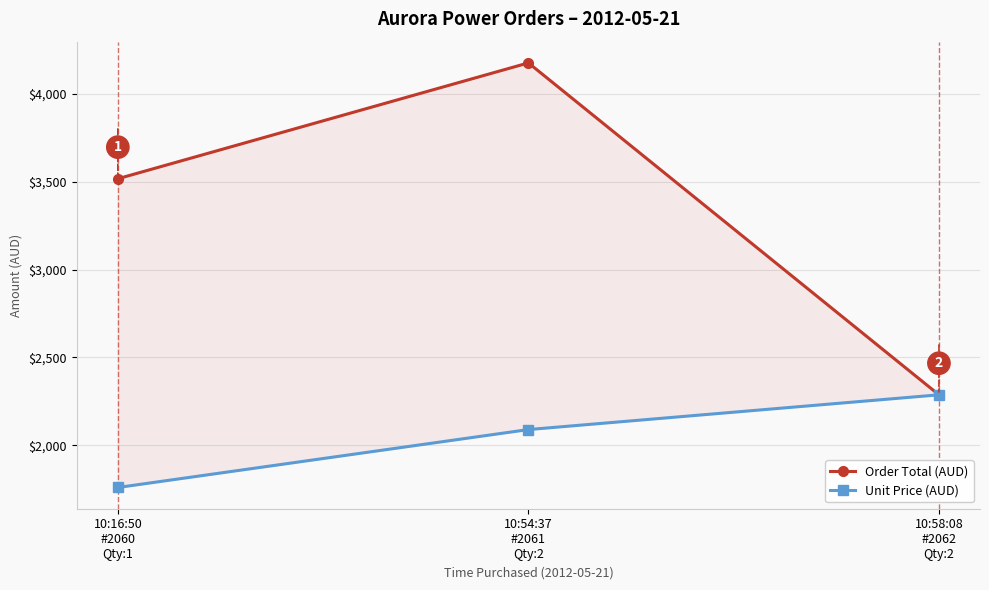

What are all the series names shown in the legend?

Order Total (AUD), Unit Price (AUD)